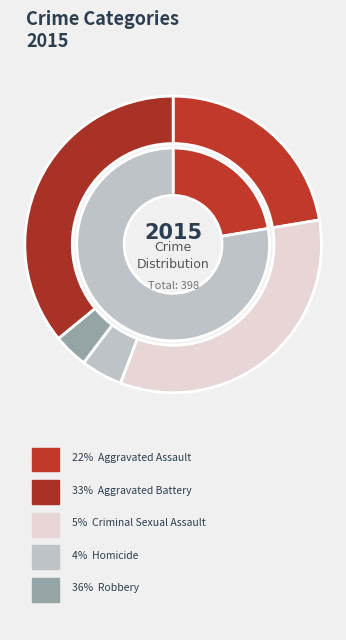

To the nearest percent, what is the combined percentage of Aggravated Assault and Robbery?

58%